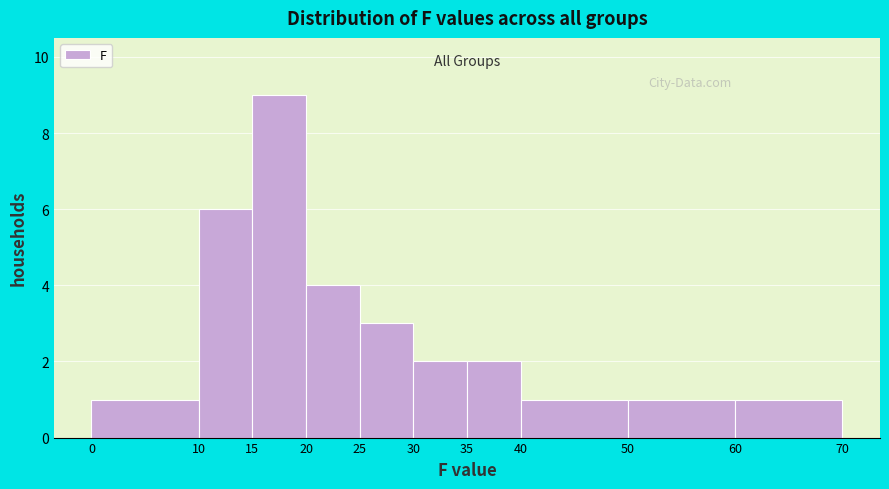

Over which range of the x-axis is the bar tallest?

15 to 20